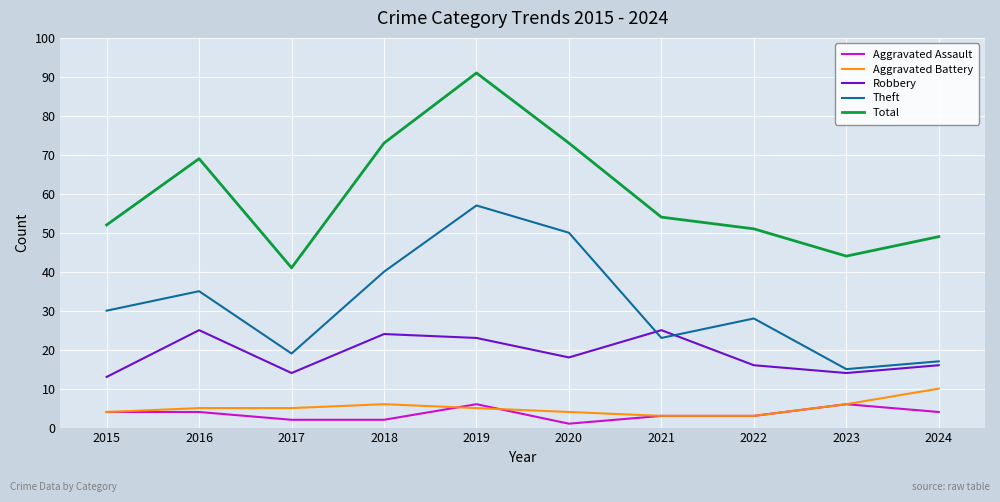

What are all the series names shown in the legend?

Aggravated Assault, Aggravated Battery, Robbery, Theft, Total